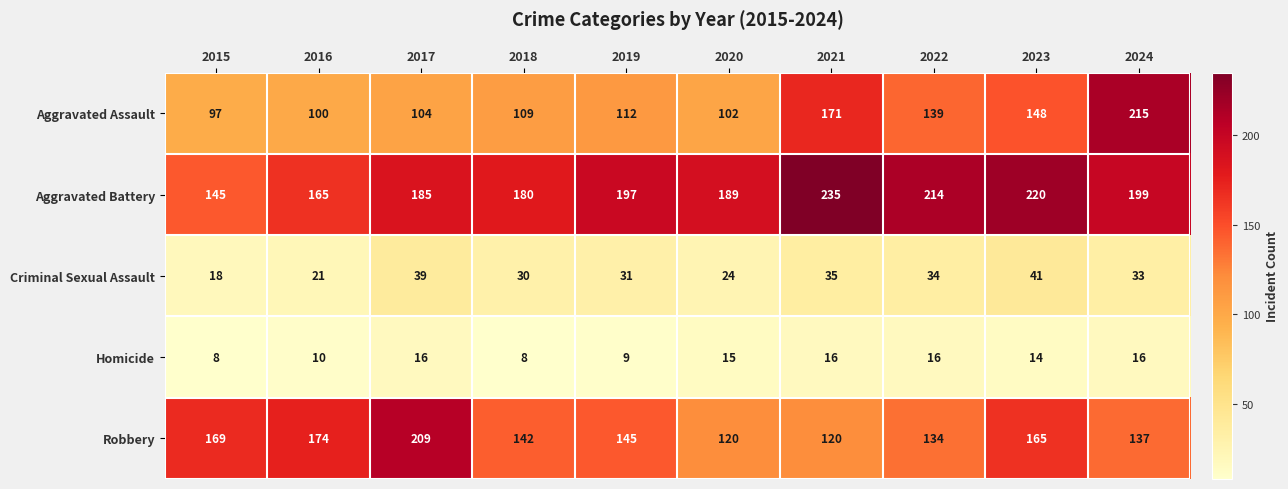

Rank the series at 2024 from highest to lowest value.

Aggravated Assault, Aggravated Battery, Robbery, Criminal Sexual Assault, Homicide